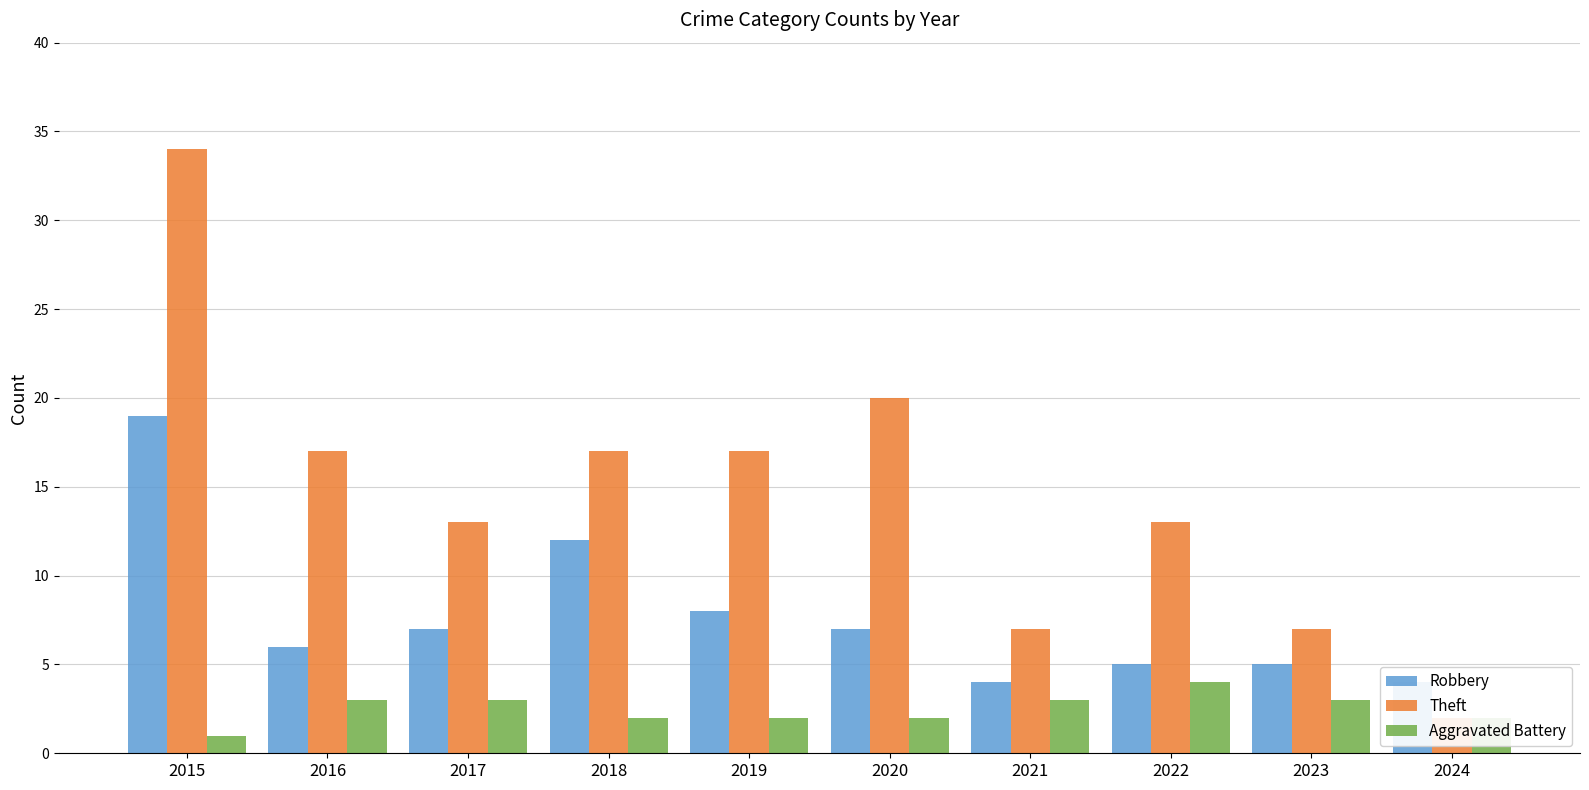

Which category has the highest value across all series?

2015